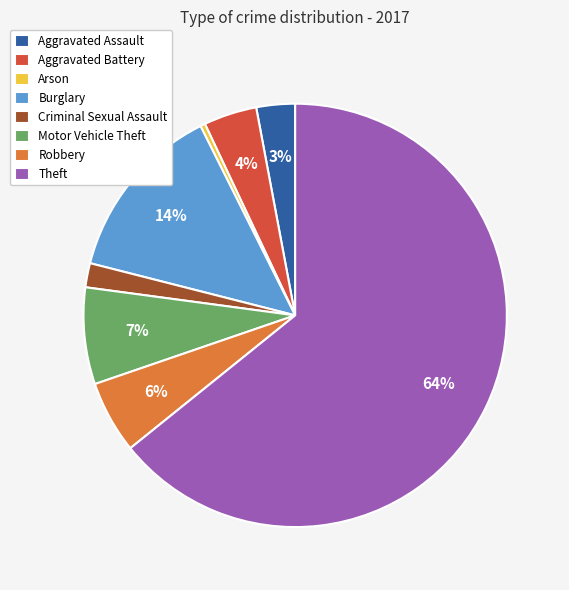

Do Arson and Robbery together represent more than half of the pie?

No